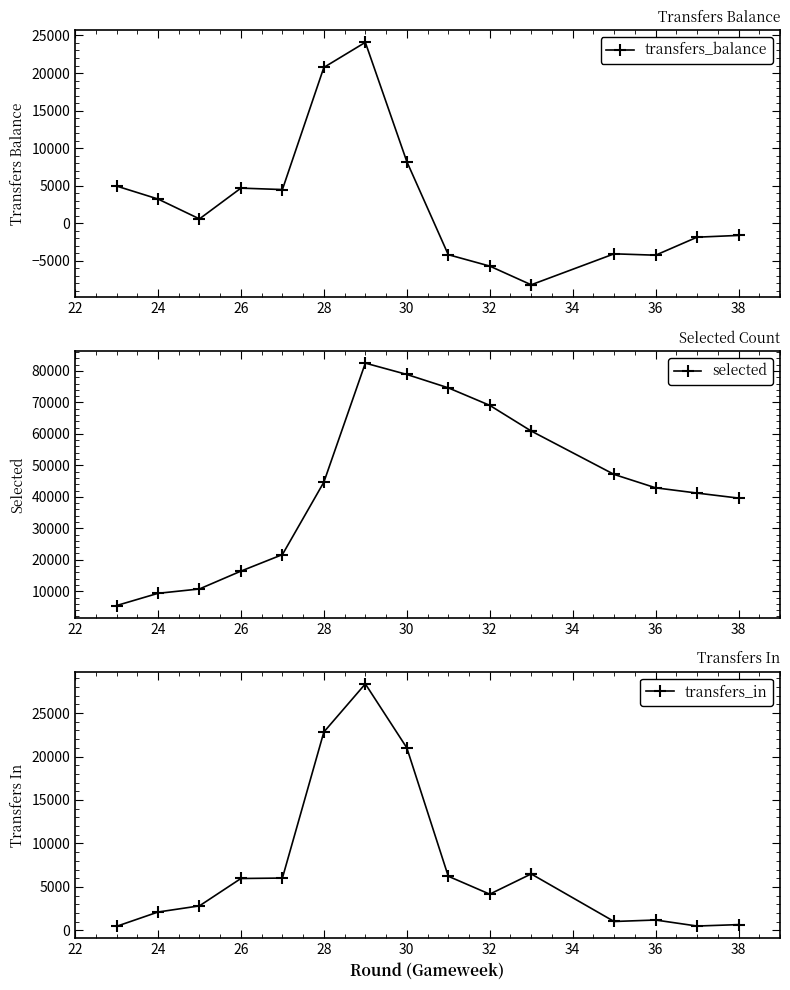

Which series ends up on top after the final intersection of transfers_in and transfers_balance?

transfers_in